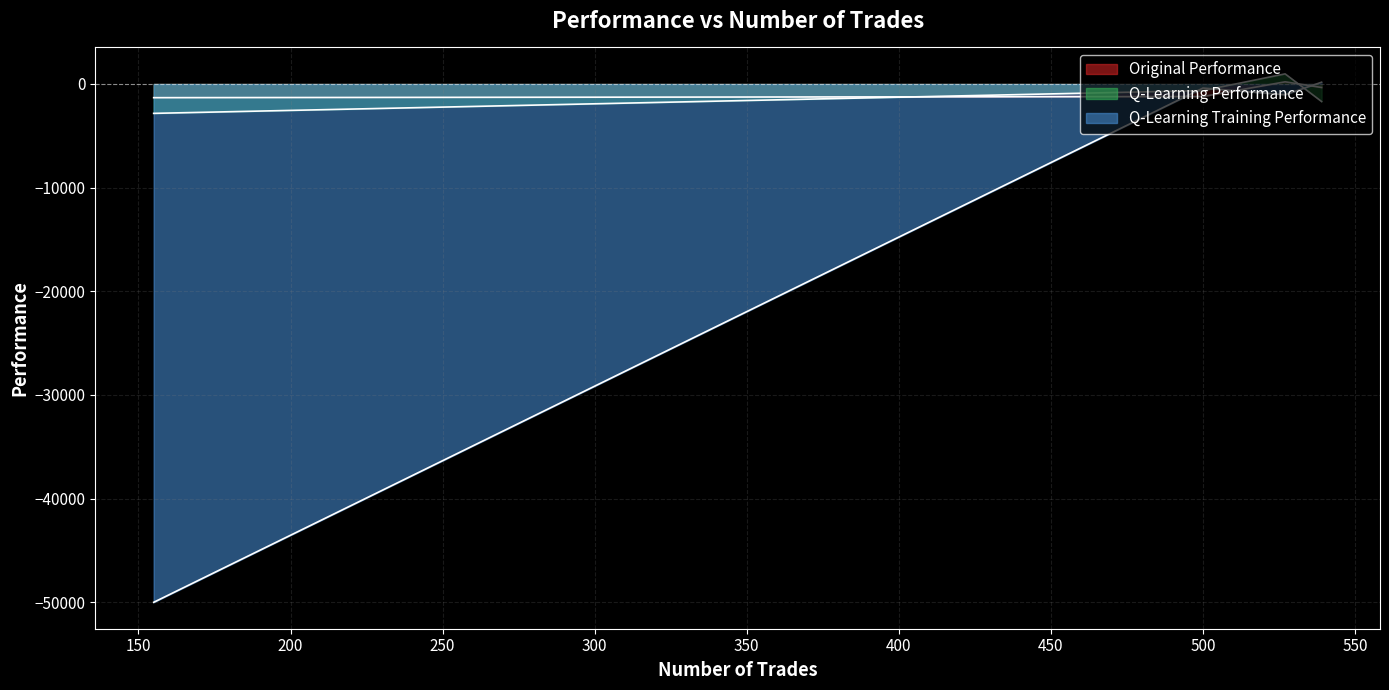

Does the chart display data point markers on the line(s)?

No